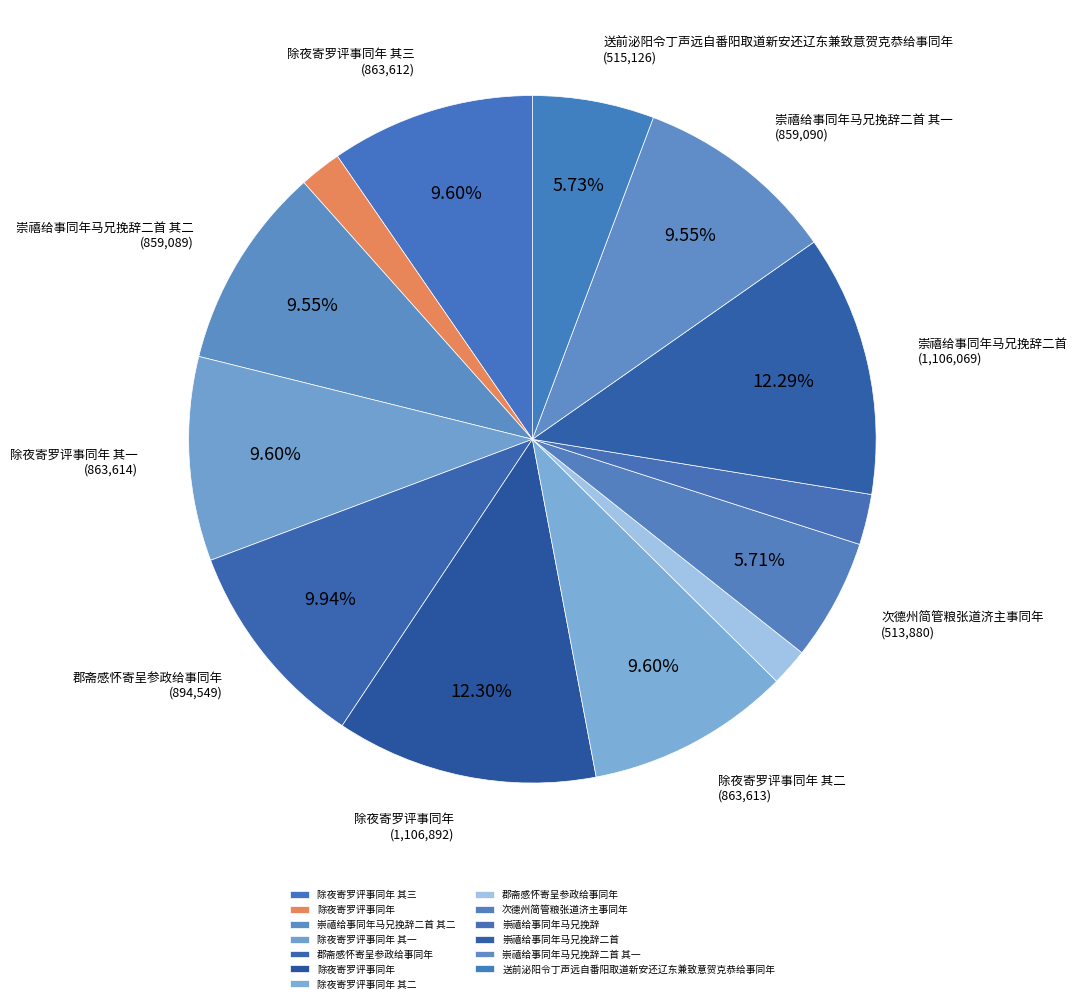

Count the number of slices in the pie.

13